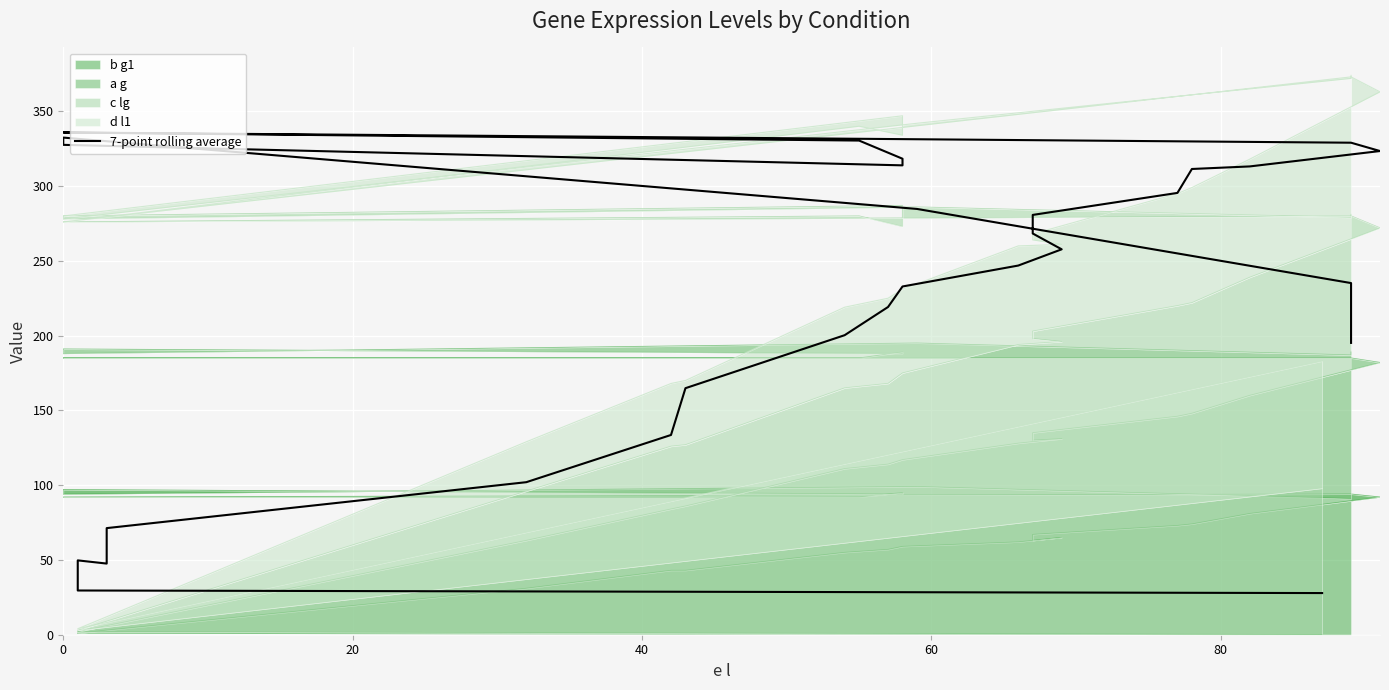

Reading right to left, transcribe all the data shown in this chart.

195.1	235.1	284.7	332.4	327.6	313.9	318.3	330.4	335.9	329.0	323.4	313.1	311.4	295.4	280.7	268.3	257.7	246.9	232.9	219.1	200.3	164.9	133.6	102.0	71.3	47.6	49.7	31.3	29.6	27.9